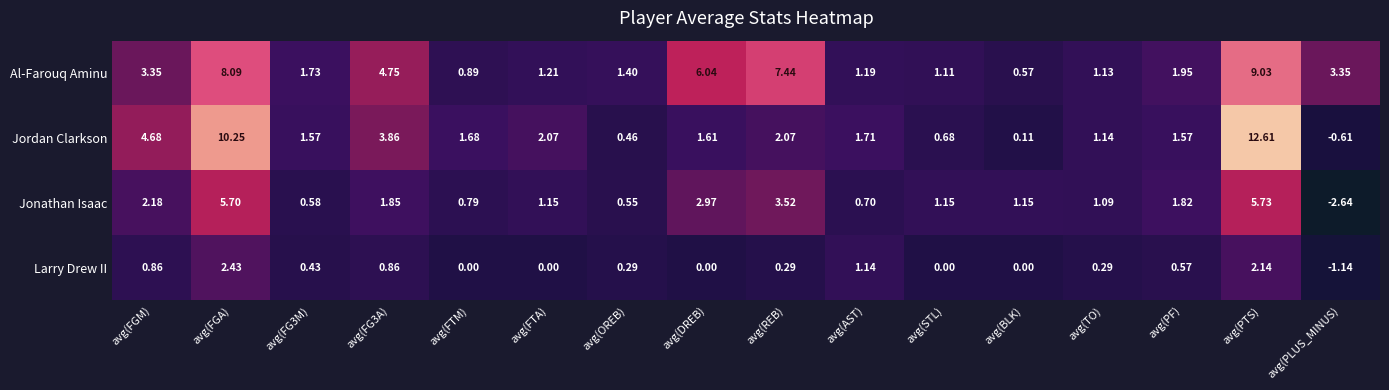

Rank the series by their average value, from lowest to highest.

Larry Drew II, Jonathan Isaac, Jordan Clarkson, Al-Farouq Aminu